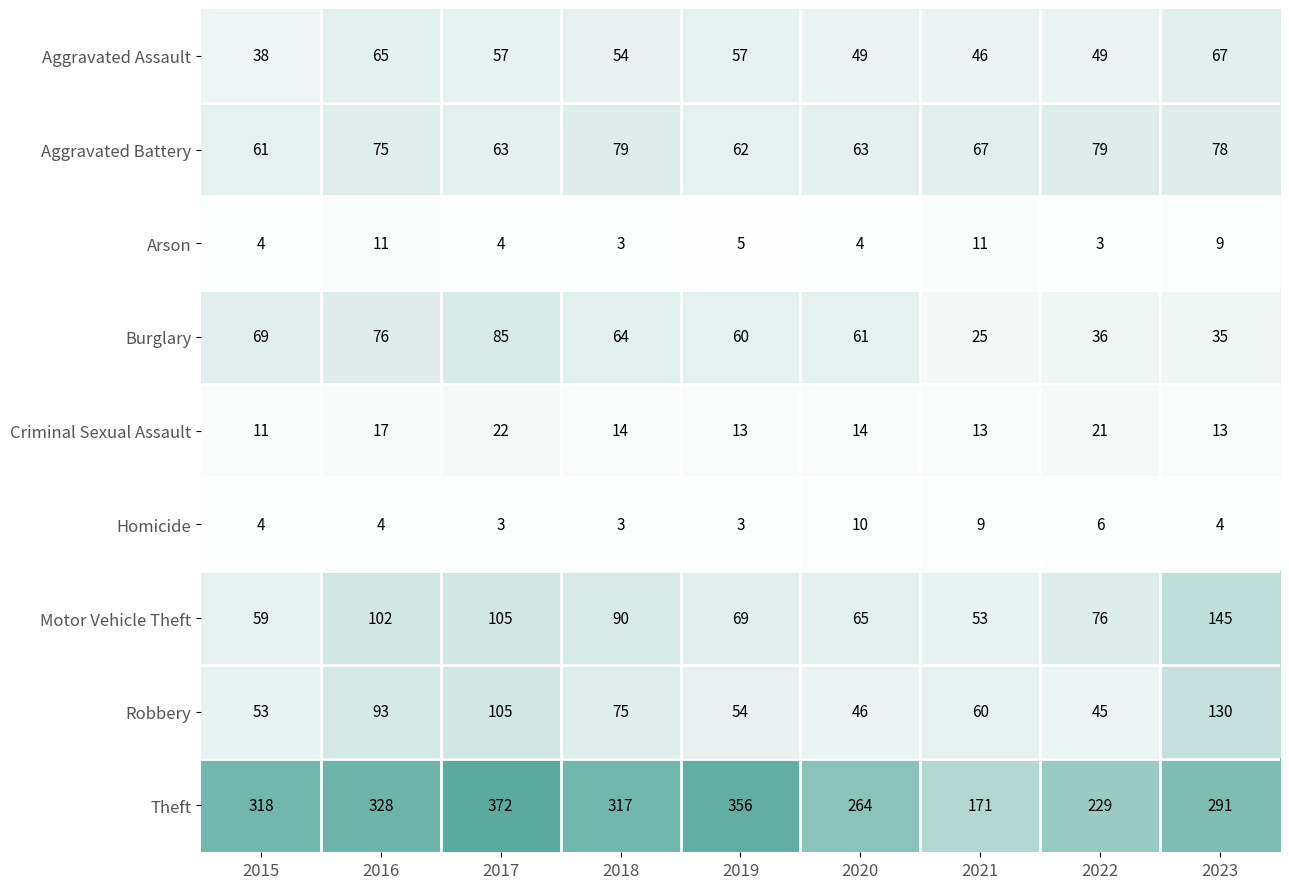

At 2020, list the series in order from largest to smallest.

Theft, Motor Vehicle Theft, Aggravated Battery, Burglary, Aggravated Assault, Robbery, Criminal Sexual Assault, Homicide, Arson